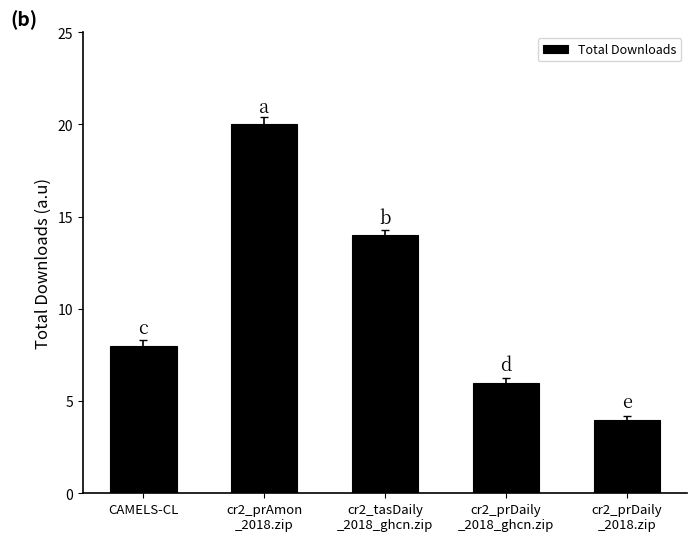

What is the change in value from cr2_prAmon
_2018.zip to cr2_prDaily
_2018.zip?

-16